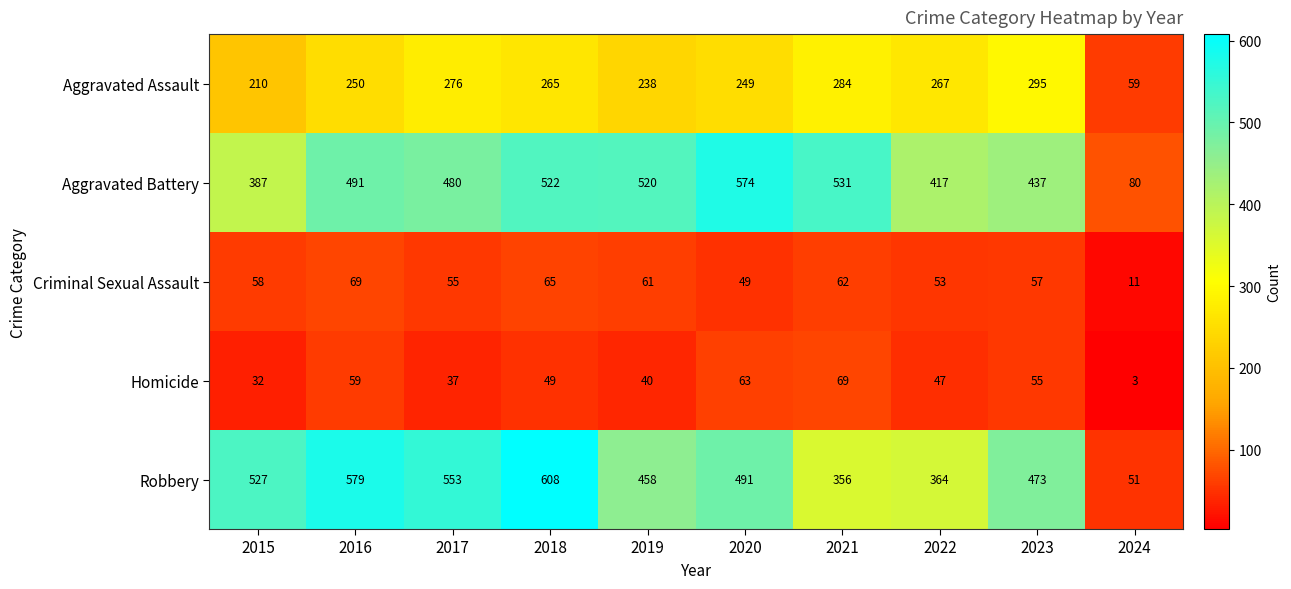

What is the difference between the maximum and second lowest values in the Criminal Sexual Assault series?

20